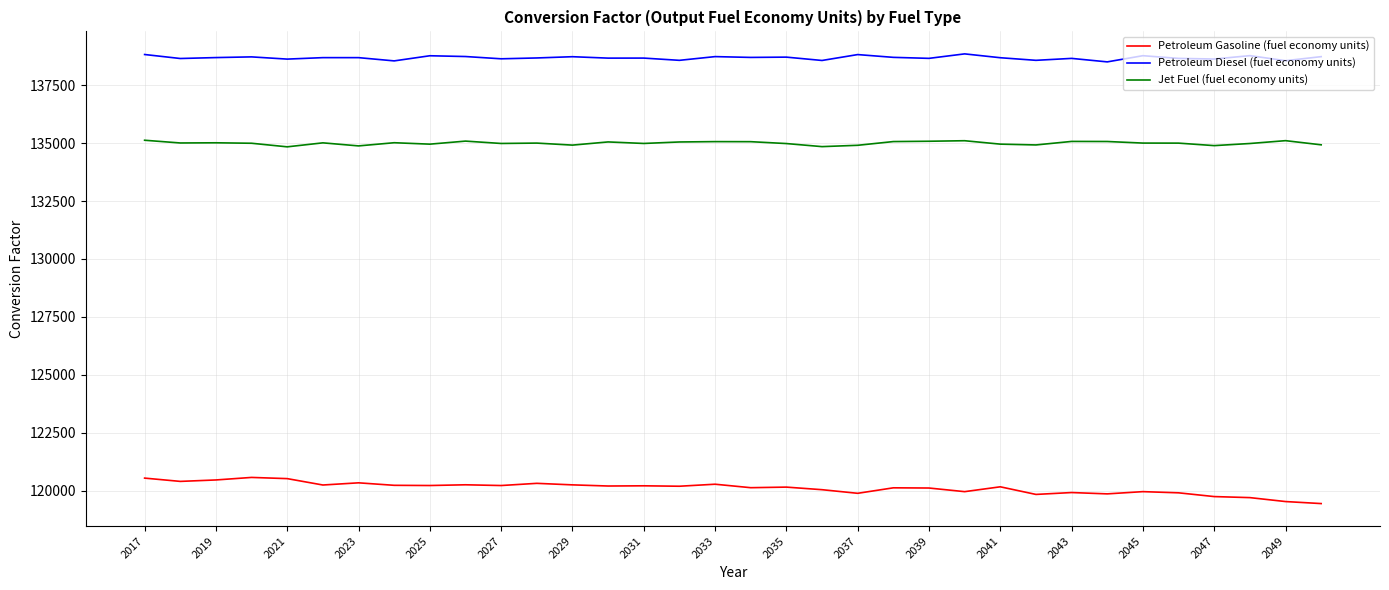

At how many categories does at least one series exceed 120405?

34